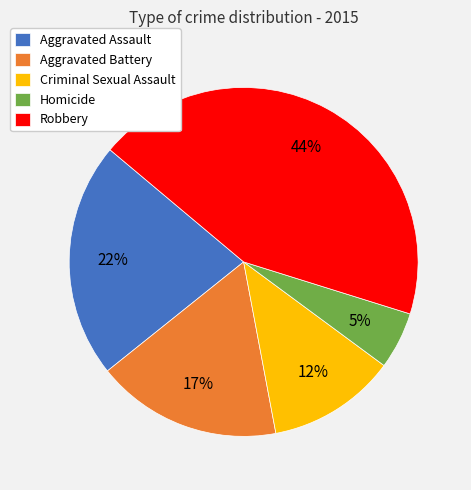

Which slice is the smallest?

Homicide